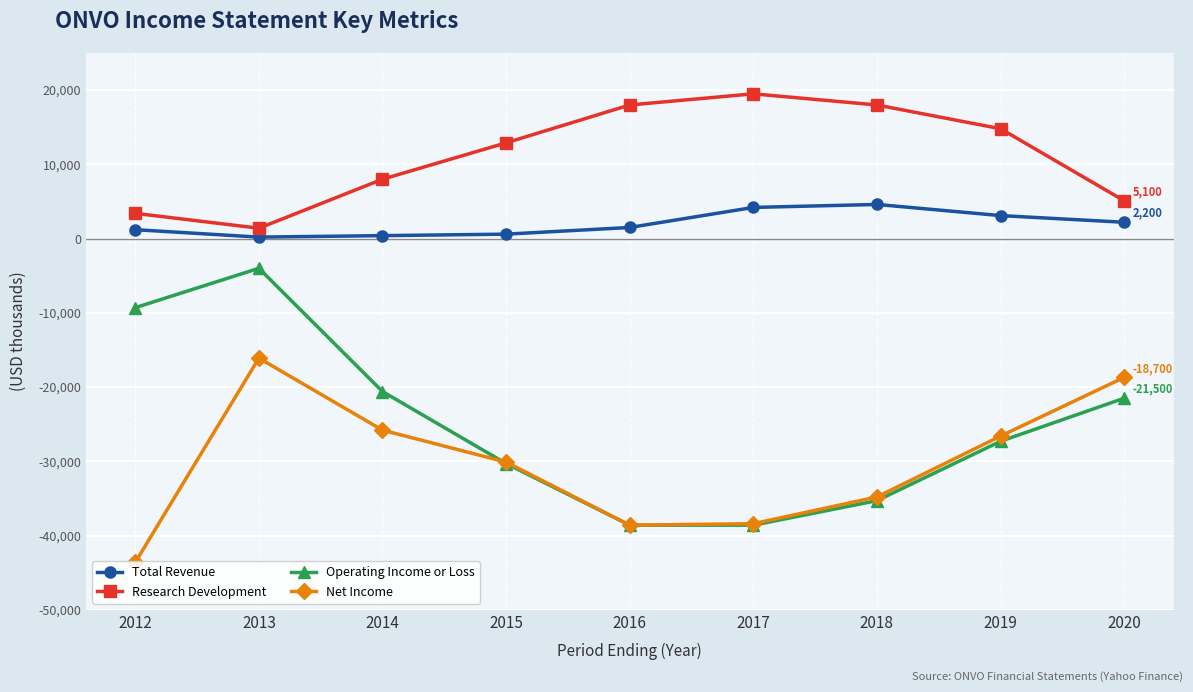

Reading left to right, list all the values displayed in this chart.

Total Revenue: 2012=1200	2013=200	2014=400	2015=600	2016=1500	2017=4200	2018=4600	2019=3100	2020=2200
Research Development: 2012=3400	2013=1400	2014=8000	2015=12900	2016=18000	2017=19500	2018=18000	2019=14800	2020=5100
Operating Income or Loss: 2012=-9300	2013=-4000	2014=-20600	2015=-30300	2016=-38600	2017=-38600	2018=-35300	2019=-27300	2020=-21500
Net Income: 2012=-43600	2013=-16100	2014=-25800	2015=-30100	2016=-38600	2017=-38400	2018=-34800	2019=-26600	2020=-18700